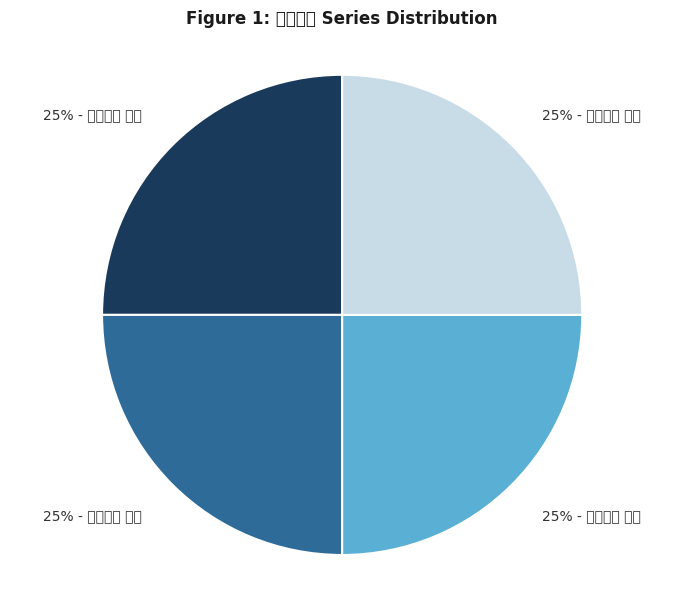

To the nearest percent, what is the average slice percentage?

25%